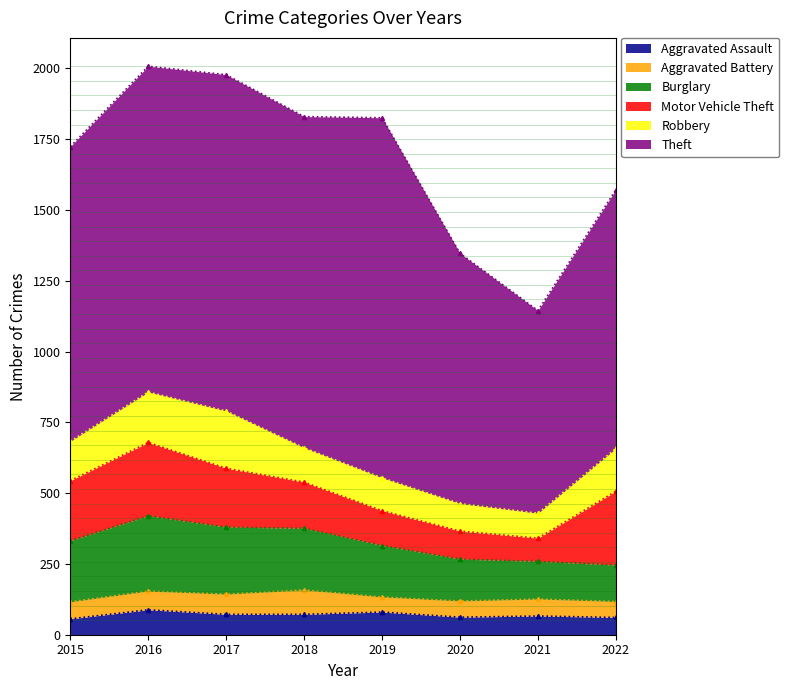

How many values in the Aggravated Battery series are below 60?

3